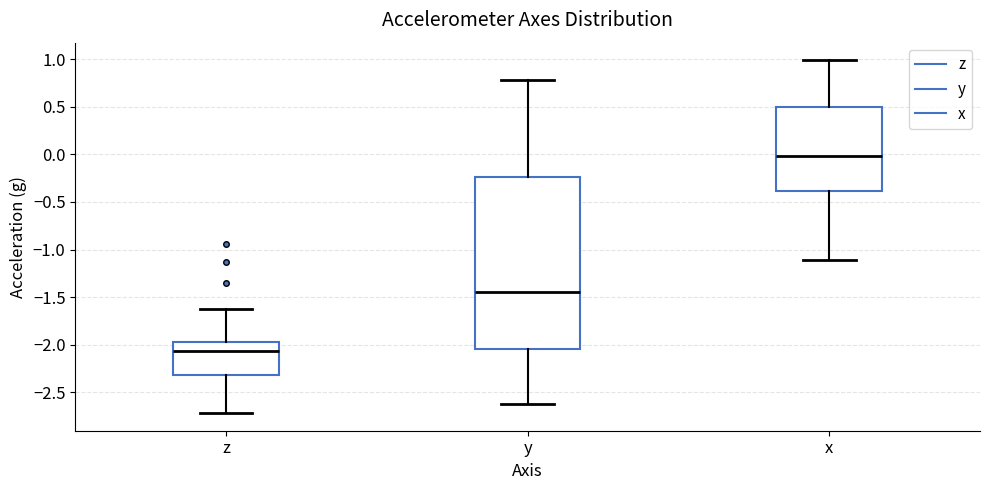

Reading left to right, transcribe this box plot: for each box, give where its median line is, the range the box spans, and where its two whiskers end, as read against the y-axis. The values are not printed on the chart, so give them approximately, as read against the axis.

z: median -2.05, box -2.30 to -1.95, whiskers -2.70 to -1.65
y: median -1.45, box -2.05 to -0.25, whiskers -2.60 to 0.80
x: median 0.00, box -0.40 to 0.50, whiskers -1.10 to 1.00